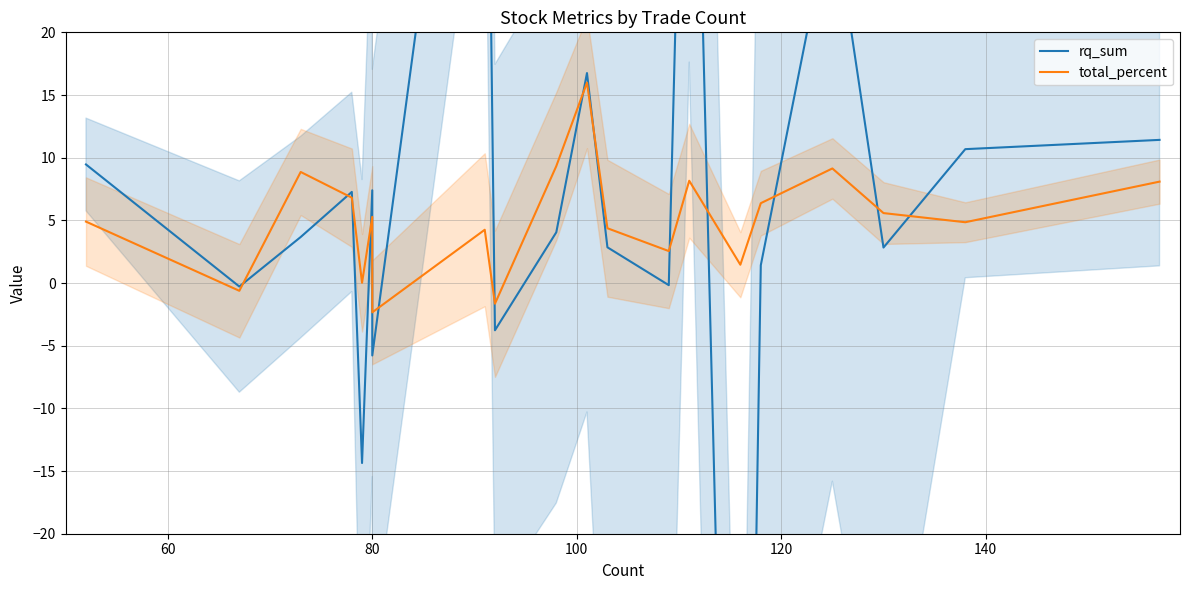

Rank the series at 80 from highest to lowest value.

total_percent, rq_sum